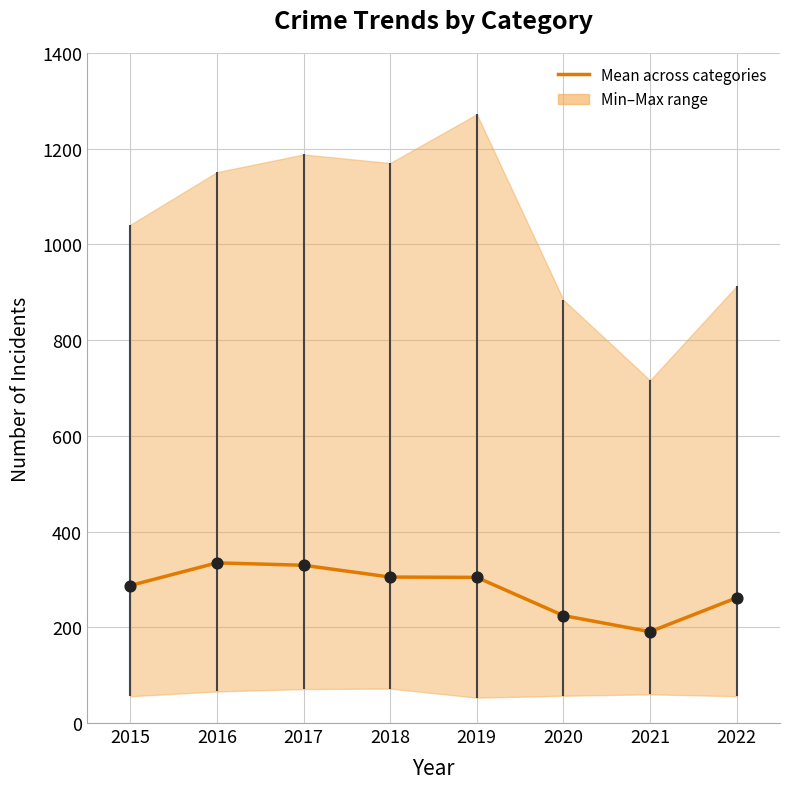

Approximately how many times larger is the value at 2021 compared to 2022?

0.7